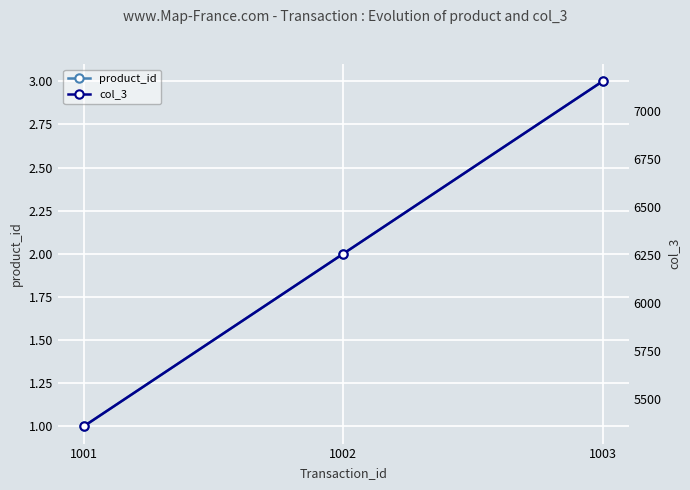

The value of product_id at 1001 is 0. True or false?

False